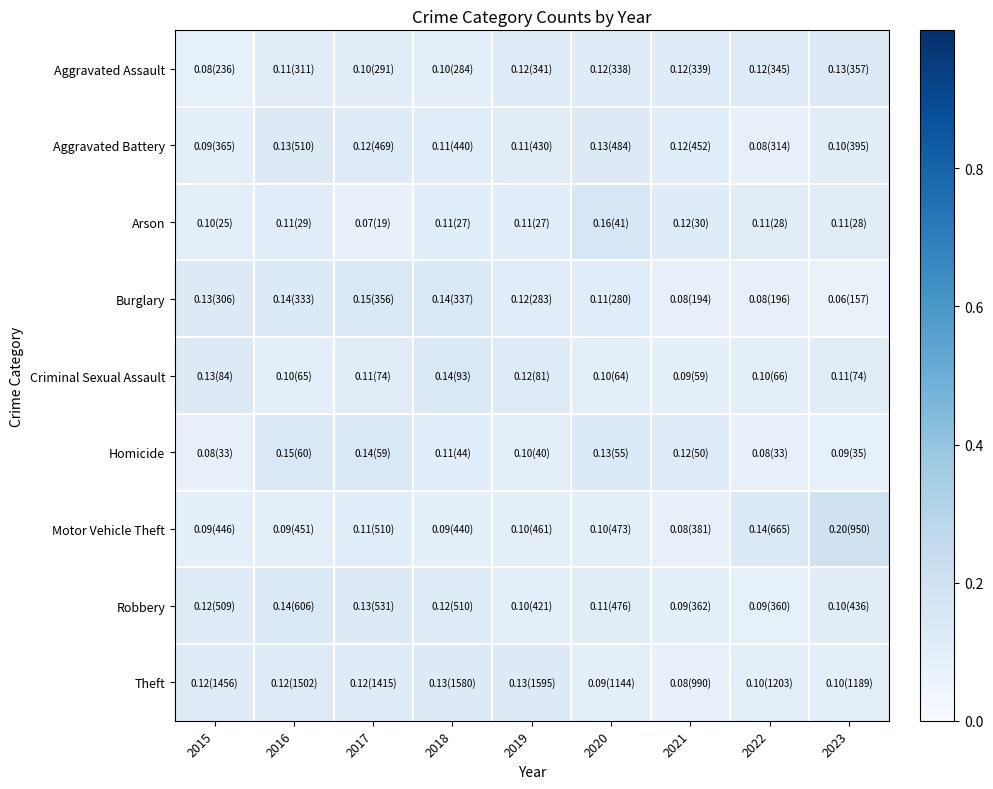

Reading right to left, extract all data points from this chart.

Aggravated Assault: 2023=0.1	2022=0.1	2021=0.1	2020=0.1	2019=0.1	2018=0.1	2017=0.1	2016=0.1	2015=0.1
Aggravated Battery: 2023=0.1	2022=0.1	2021=0.1	2020=0.1	2019=0.1	2018=0.1	2017=0.1	2016=0.1	2015=0.1
Arson: 2023=0.1	2022=0.1	2021=0.1	2020=0.2	2019=0.1	2018=0.1	2017=0.1	2016=0.1	2015=0.1
Burglary: 2023=0.1	2022=0.1	2021=0.1	2020=0.1	2019=0.1	2018=0.1	2017=0.1	2016=0.1	2015=0.1
Criminal Sexual Assault: 2023=0.1	2022=0.1	2021=0.1	2020=0.1	2019=0.1	2018=0.1	2017=0.1	2016=0.1	2015=0.1
Homicide: 2023=0.1	2022=0.1	2021=0.1	2020=0.1	2019=0.1	2018=0.1	2017=0.1	2016=0.1	2015=0.1
Motor Vehicle Theft: 2023=0.2	2022=0.1	2021=0.1	2020=0.1	2019=0.1	2018=0.1	2017=0.1	2016=0.1	2015=0.1
Robbery: 2023=0.1	2022=0.1	2021=0.1	2020=0.1	2019=0.1	2018=0.1	2017=0.1	2016=0.1	2015=0.1
Theft: 2023=0.1	2022=0.1	2021=0.1	2020=0.1	2019=0.1	2018=0.1	2017=0.1	2016=0.1	2015=0.1